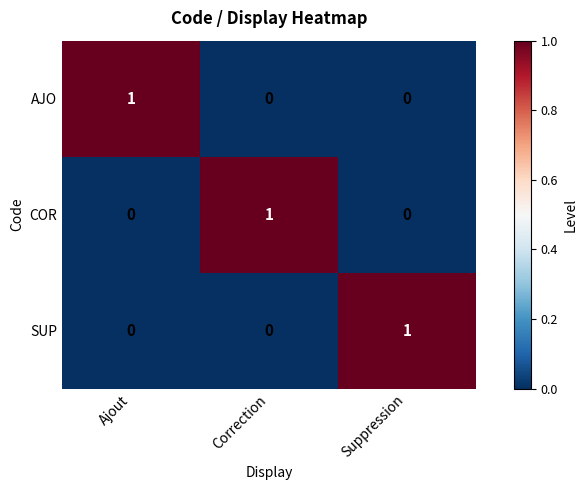

The value of AJO at Correction is 1. True or false?

False